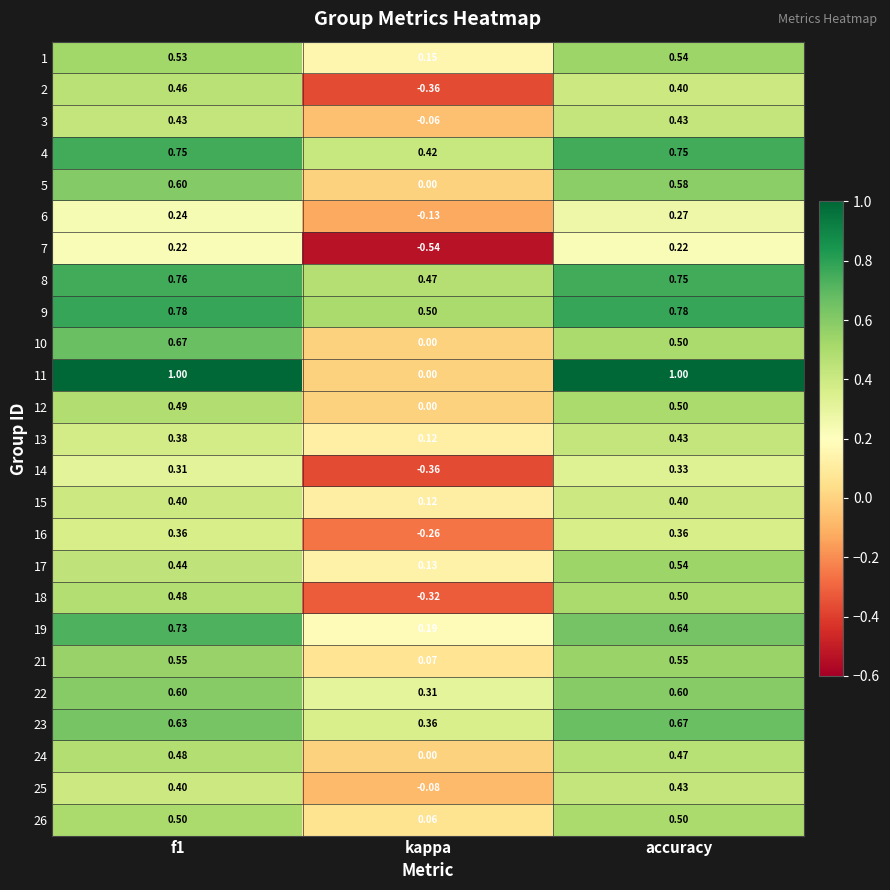

At which category does the chart reach its minimum across all series?

kappa